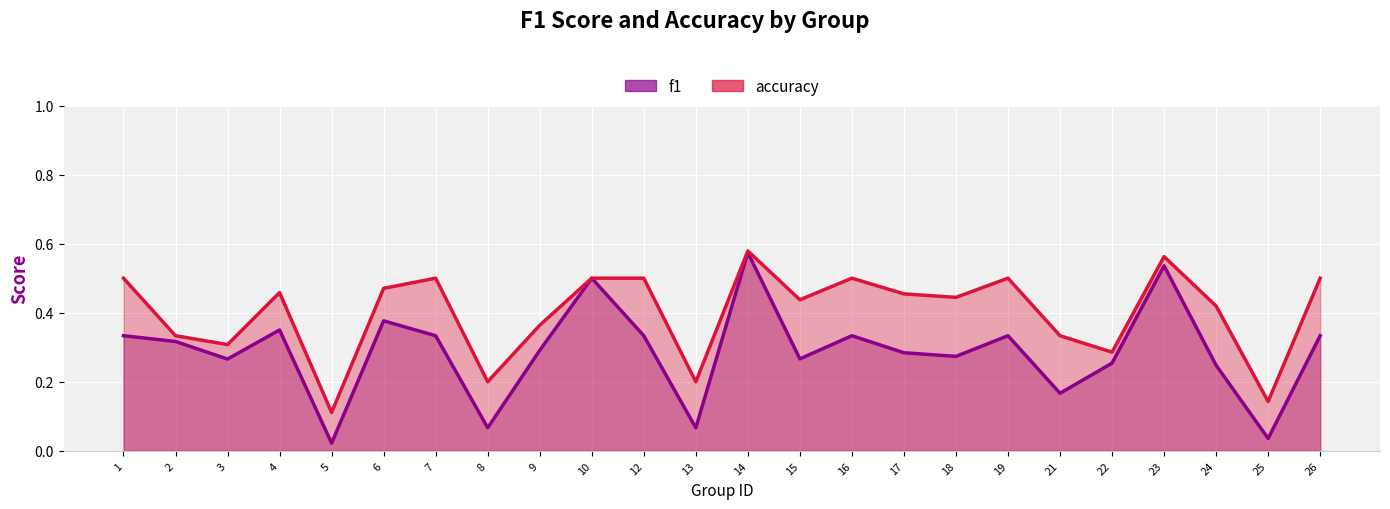

Reading right to left, transcribe all the data shown in this chart.

f1: 0.3	0.0	0.2	0.5	0.3	0.2	0.3	0.3	0.3	0.3	0.3	0.6	0.1	0.3	0.5	0.3	0.1	0.3	0.4	0.0	0.4	0.3	0.3	0.3
accuracy: 0.5	0.1	0.4	0.6	0.3	0.3	0.5	0.4	0.5	0.5	0.4	0.6	0.2	0.5	0.5	0.4	0.2	0.5	0.5	0.1	0.5	0.3	0.3	0.5